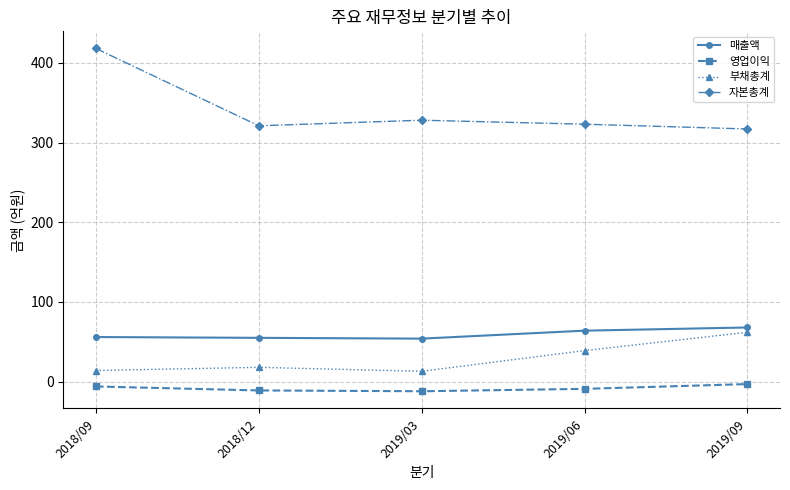

What is the value of the 부채총계 point at the 3rd from the left?

13